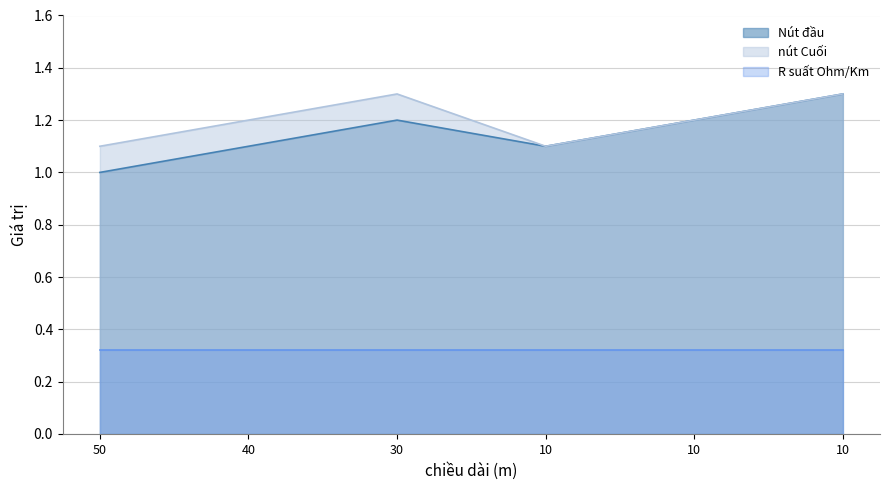

Which series has the widest spread of values?

Nút đầu